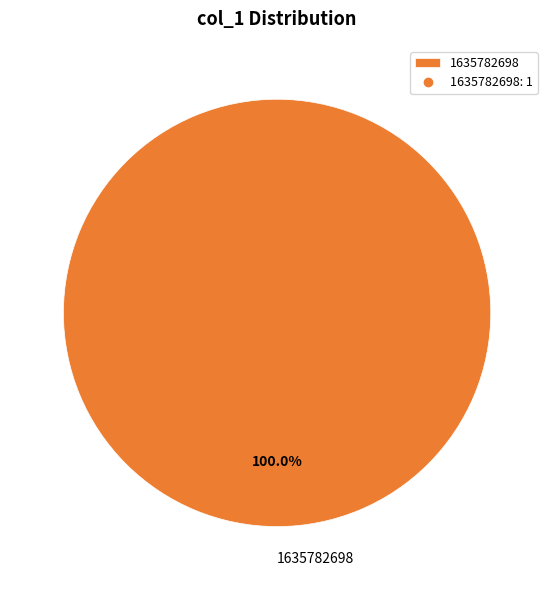

Rank the categories by value from highest to lowest.

1635782698